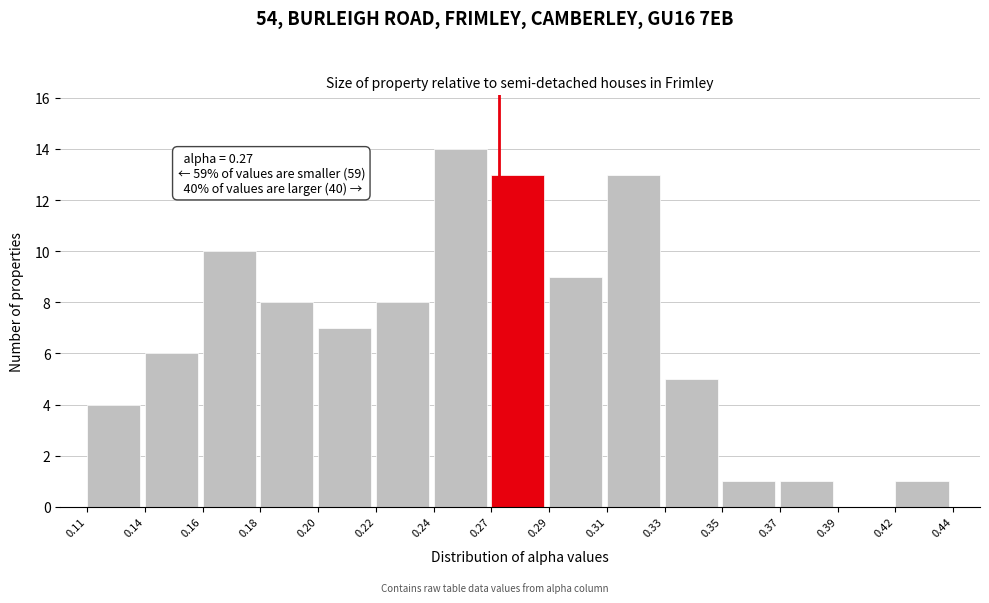

Reading left to right, transcribe all the data shown in this chart.

0.11=4	0.14=6	0.16=10	0.18=8	0.20=7	0.22=8	0.24=14	0.27=13	0.29=9	0.31=13	0.33=5	0.35=1	0.37=1	0.39=0	0.42=1